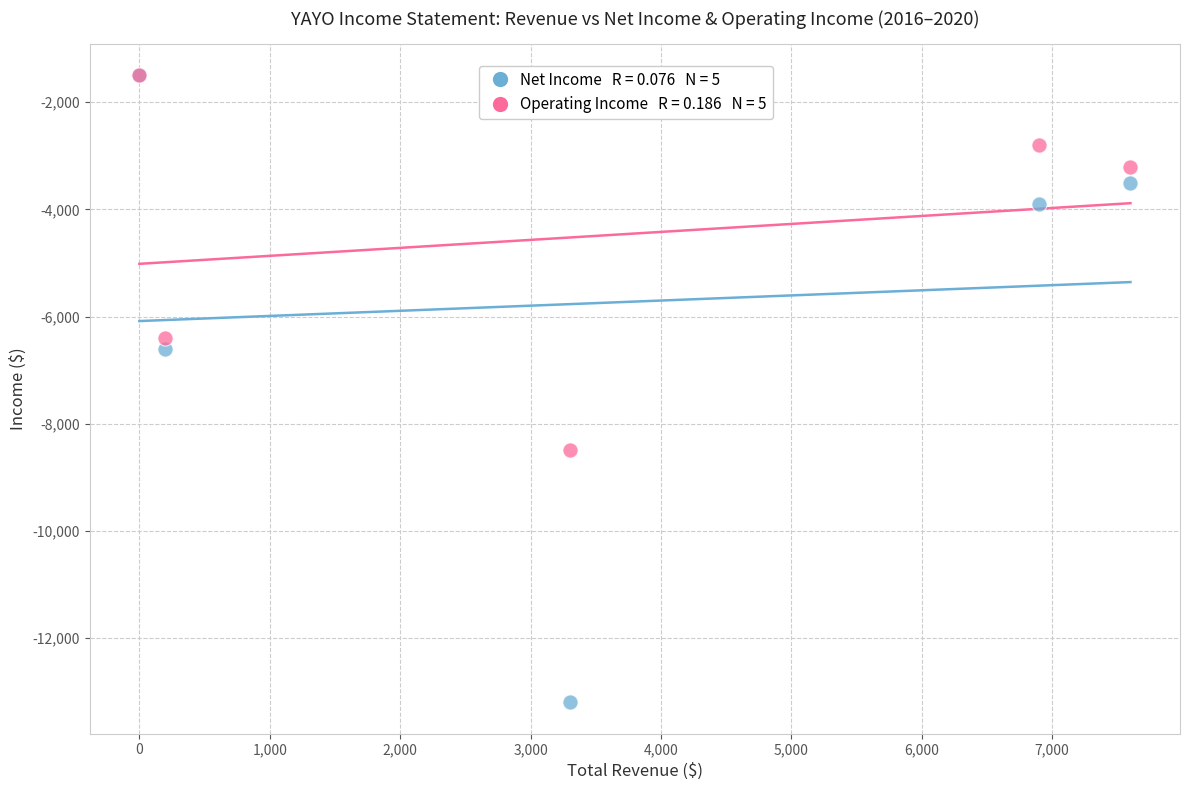

Across all series, what Y value is closest to -7350?

-6600